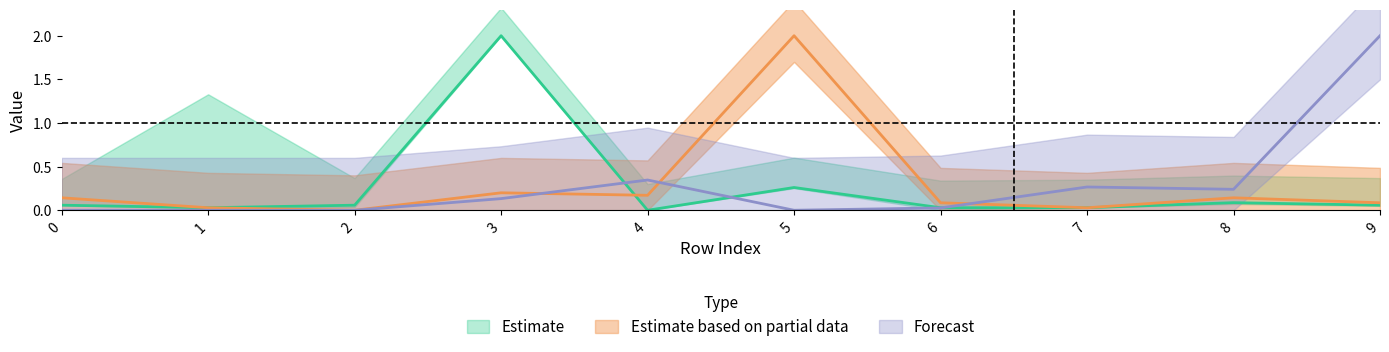

Which series has the largest range (max minus min)?

col_3